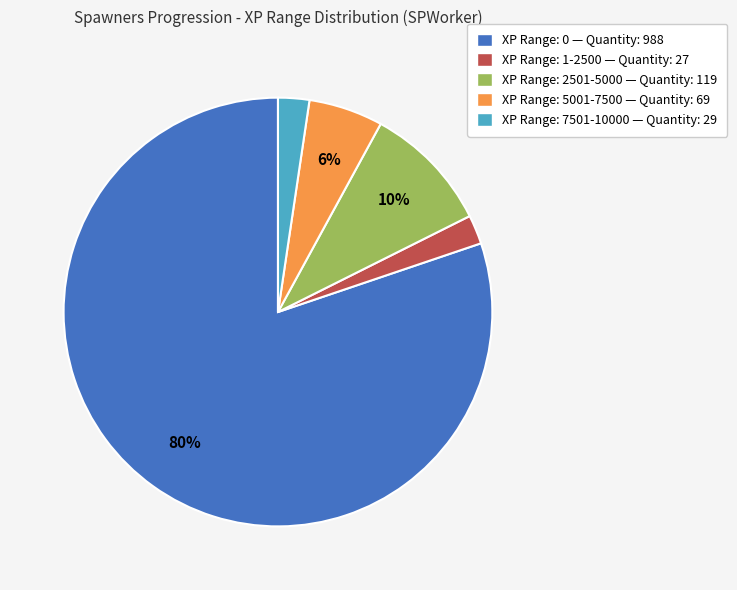

Is there any slice that represents more than half of the pie?

Yes